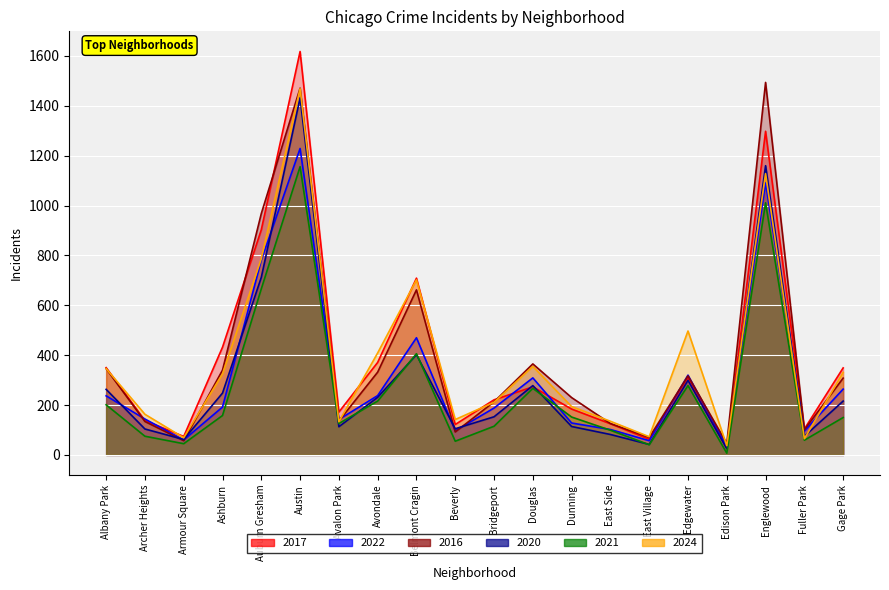

Between Archer Heights and Gage Park, which is larger?

Gage Park